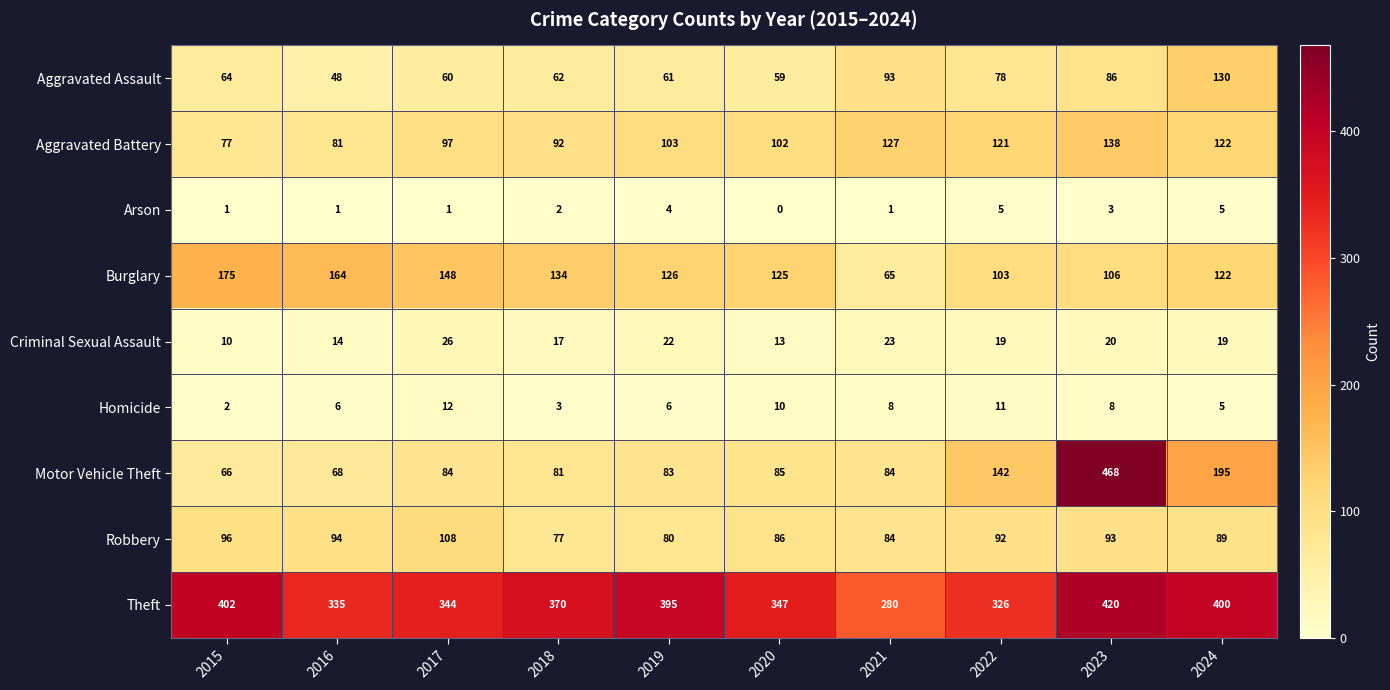

At which category is the sum across all series the highest?

2023